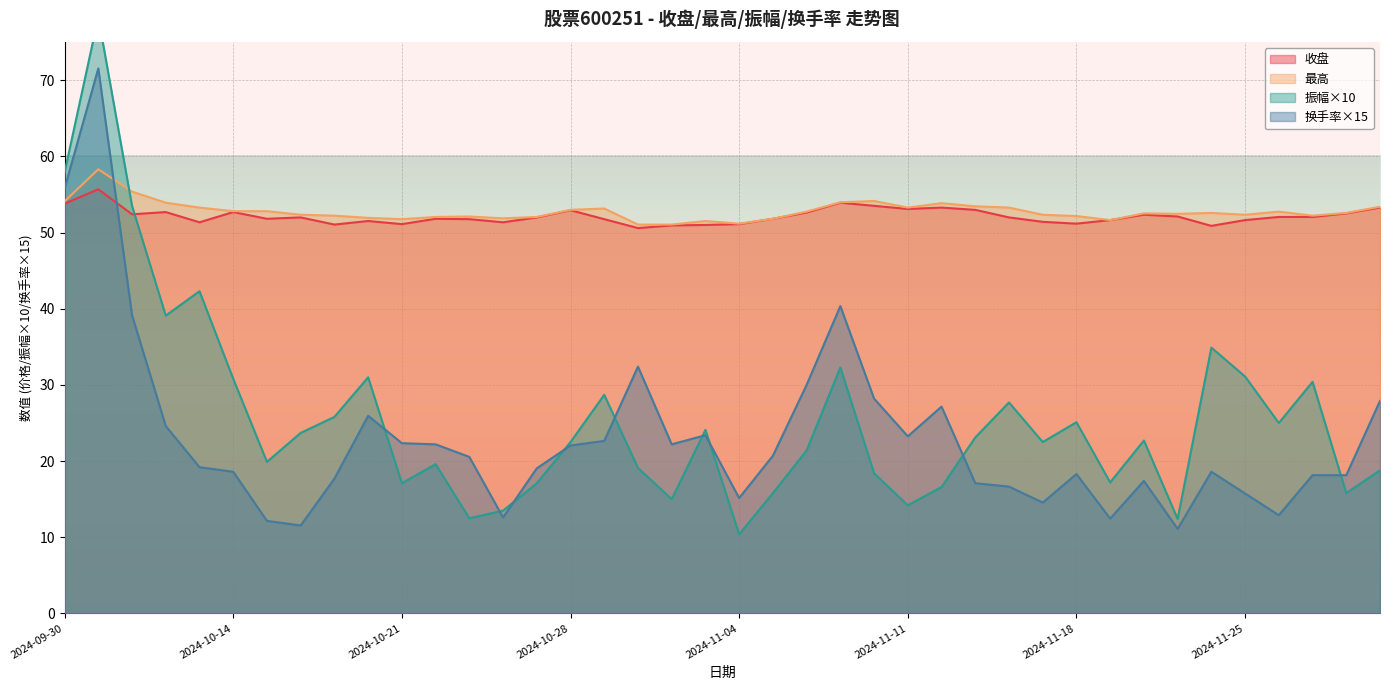

How many lines are shown in the chart?

4